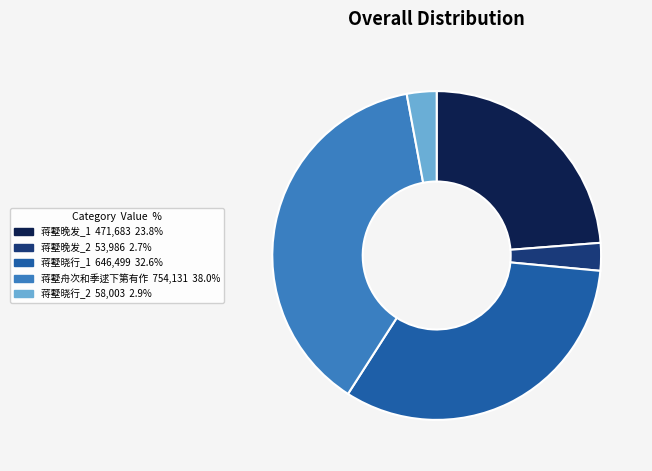

Count the number of slices in the pie.

5